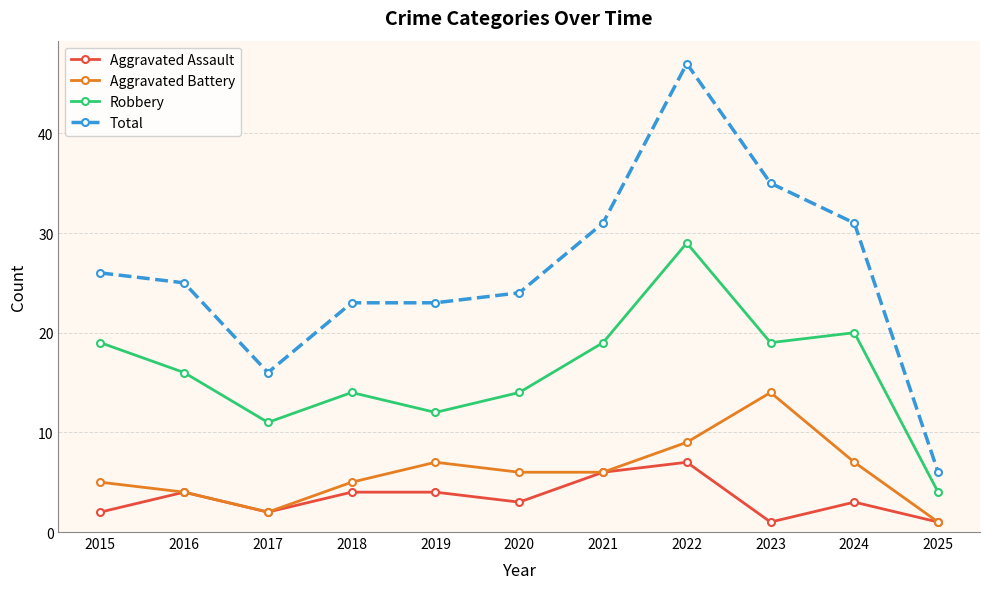

True or false: Robbery and Total intersect in this chart.

False